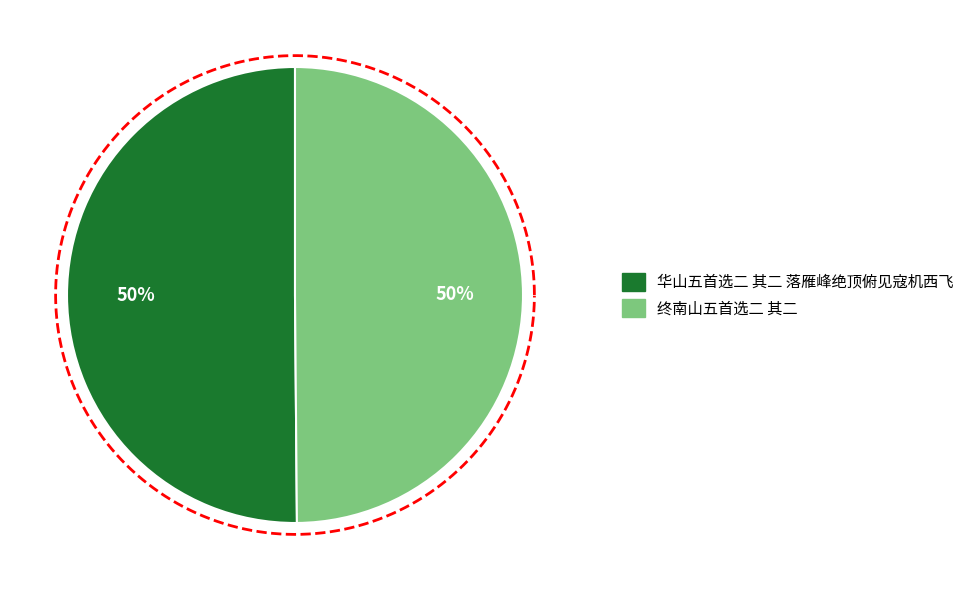

What percentage is the 华山五首选二 其二 落雁峰绝顶俯见寇机西飞 slice, to the nearest percent?

50%